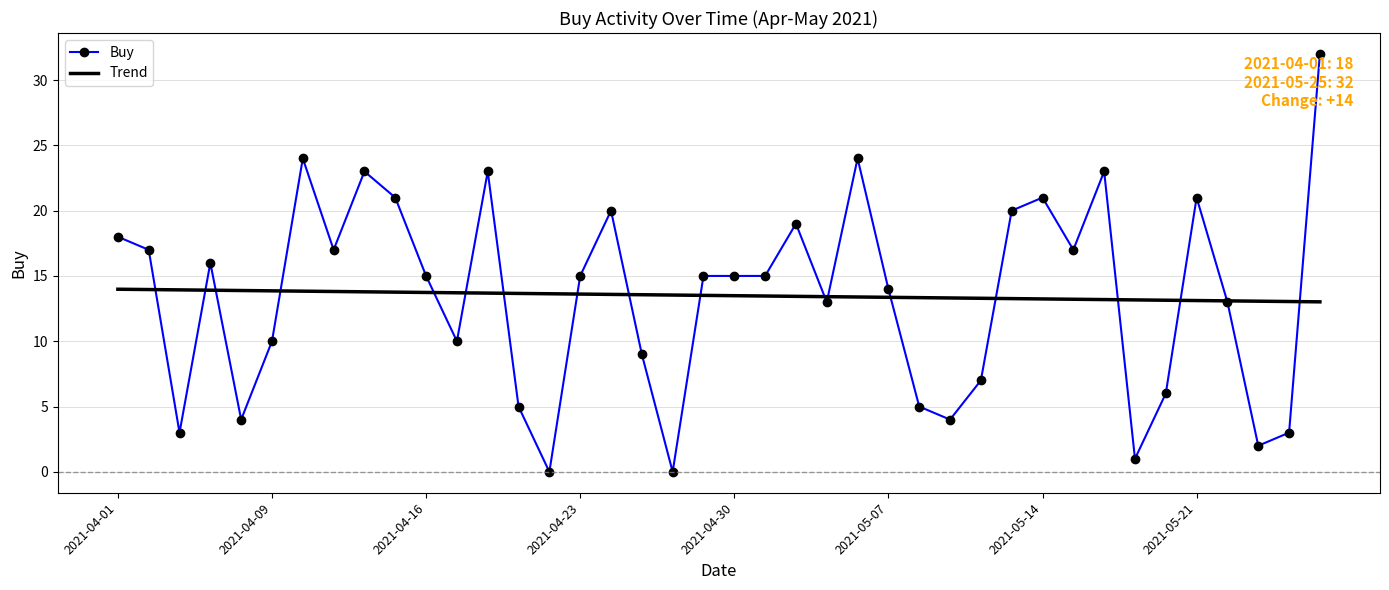

What are all the series names shown in the legend?

Buy, Trend